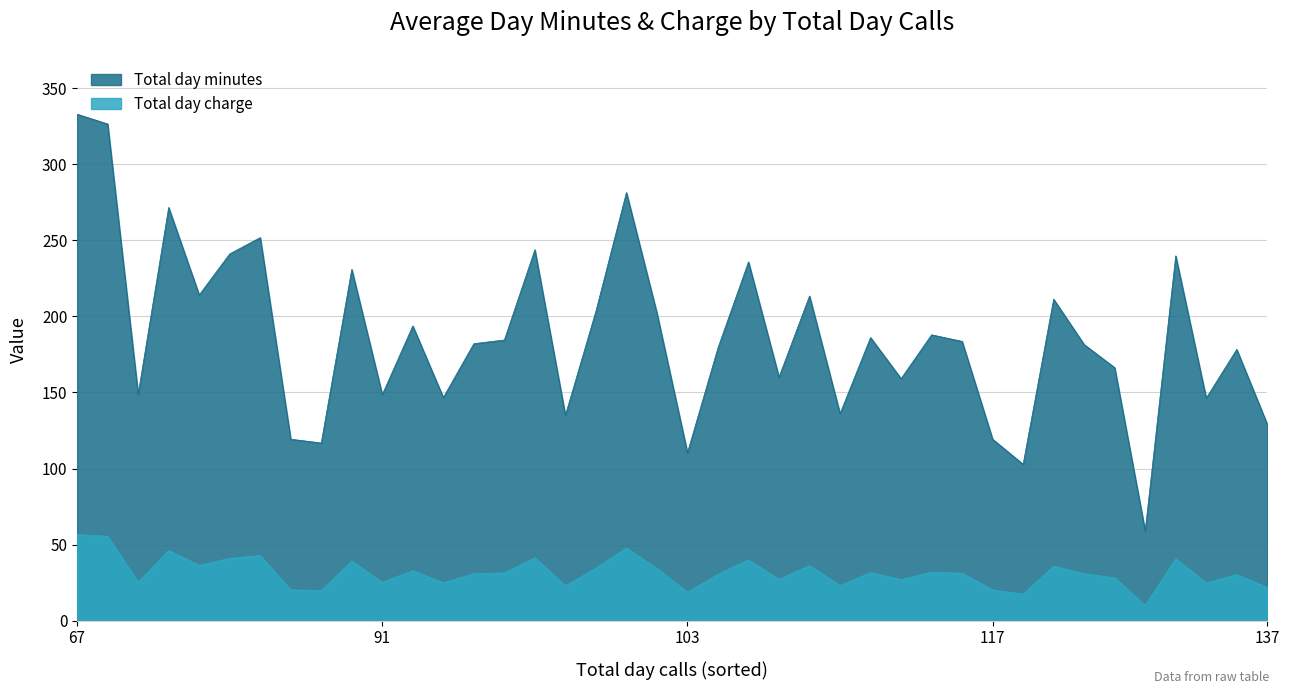

What is the lowest value of the Total day charge series?

10.0